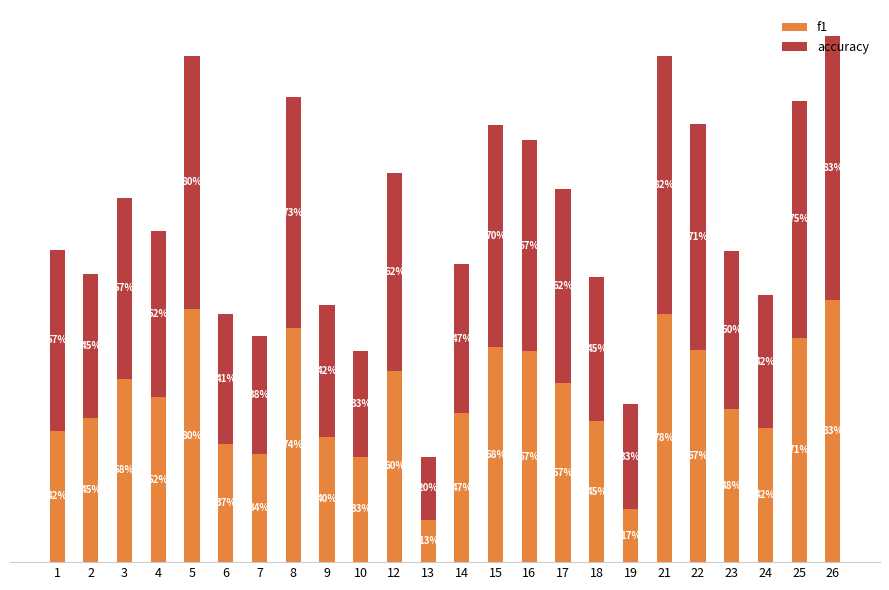

True or false: accuracy has a value of 0.7 at 16.

True